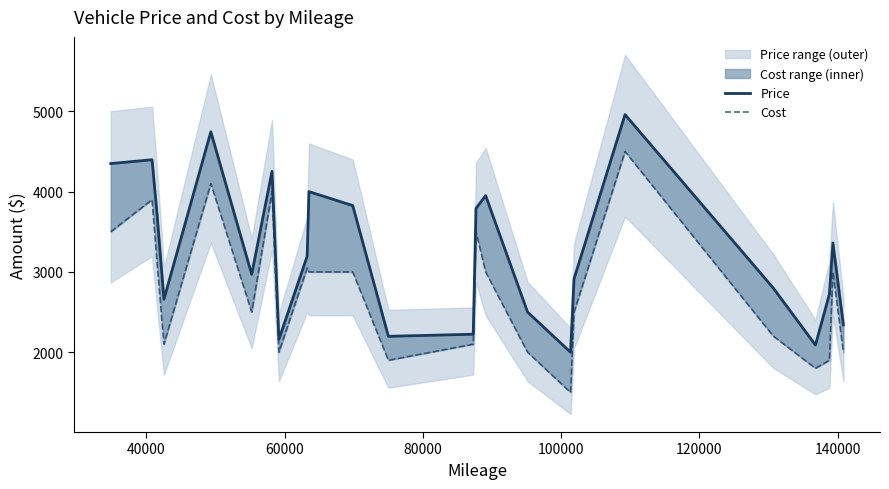

What are all the series names shown in the legend?

Price, Cost